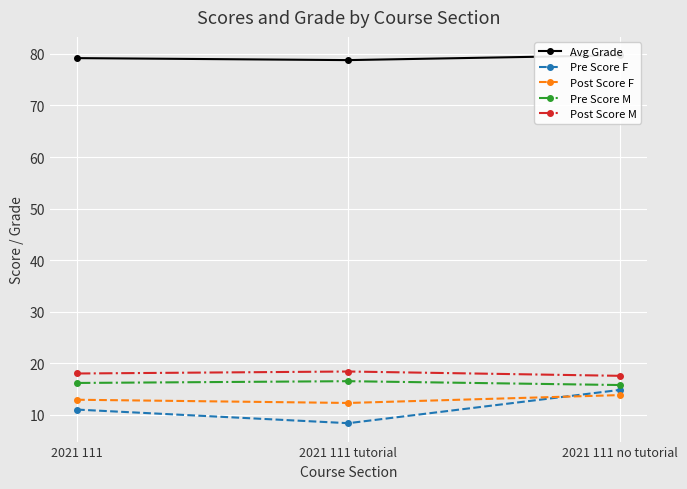

Reading left to right, transcribe all the data shown in this chart.

Avg Grade: 2021 111=79.2	2021 111 tutorial=78.8	2021 111 no tutorial=79.7
Pre Score F: 2021 111=11.0	2021 111 tutorial=8.4	2021 111 no tutorial=14.8
Post Score F: 2021 111=12.9	2021 111 tutorial=12.3	2021 111 no tutorial=13.8
Pre Score M: 2021 111=16.2	2021 111 tutorial=16.5	2021 111 no tutorial=15.8
Post Score M: 2021 111=18.0	2021 111 tutorial=18.4	2021 111 no tutorial=17.6